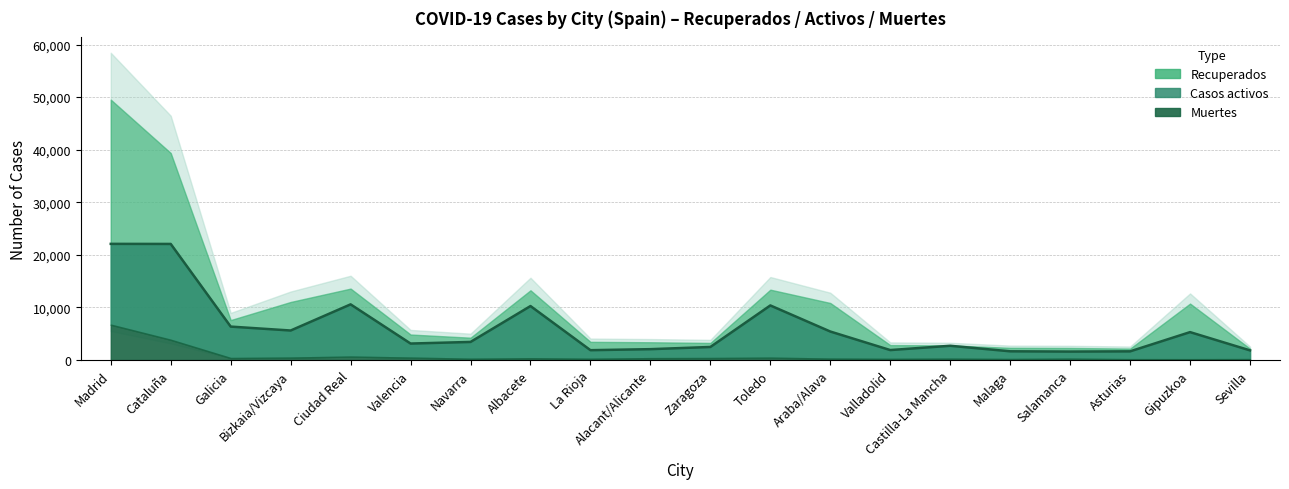

How many lines are shown in the chart?

3